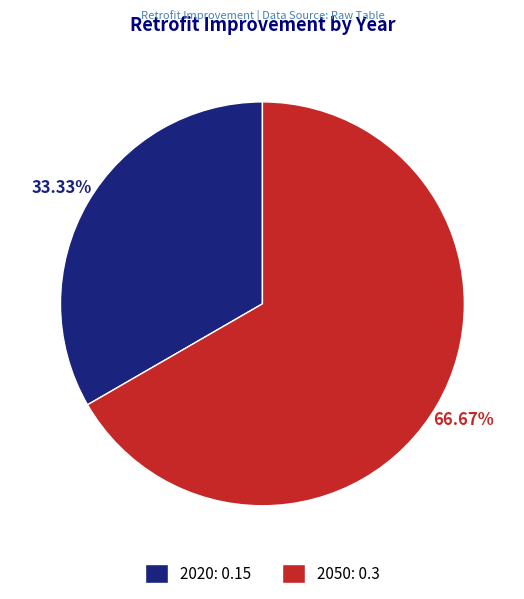

To the nearest percent, what is the difference between the largest and smallest slice percentages?

33%